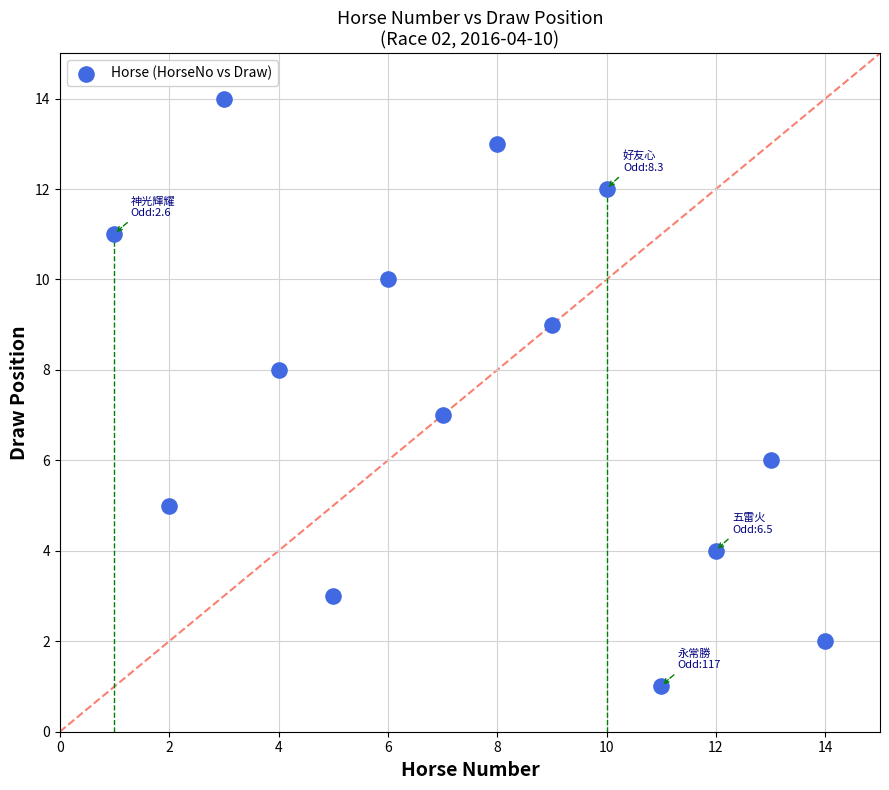

What is the range of Y values (max minus min)?

13